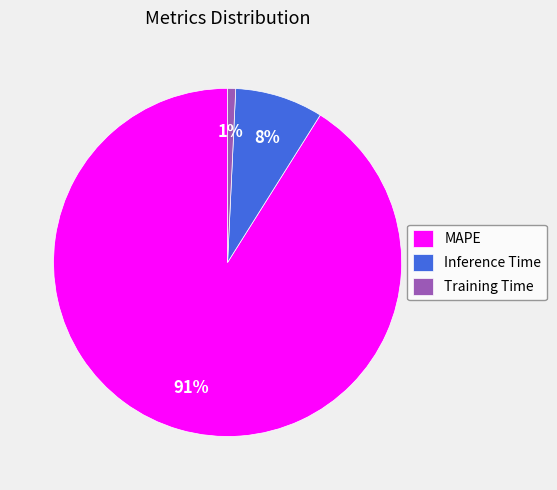

True or false: MAPE accounts for 78% of the total.

False